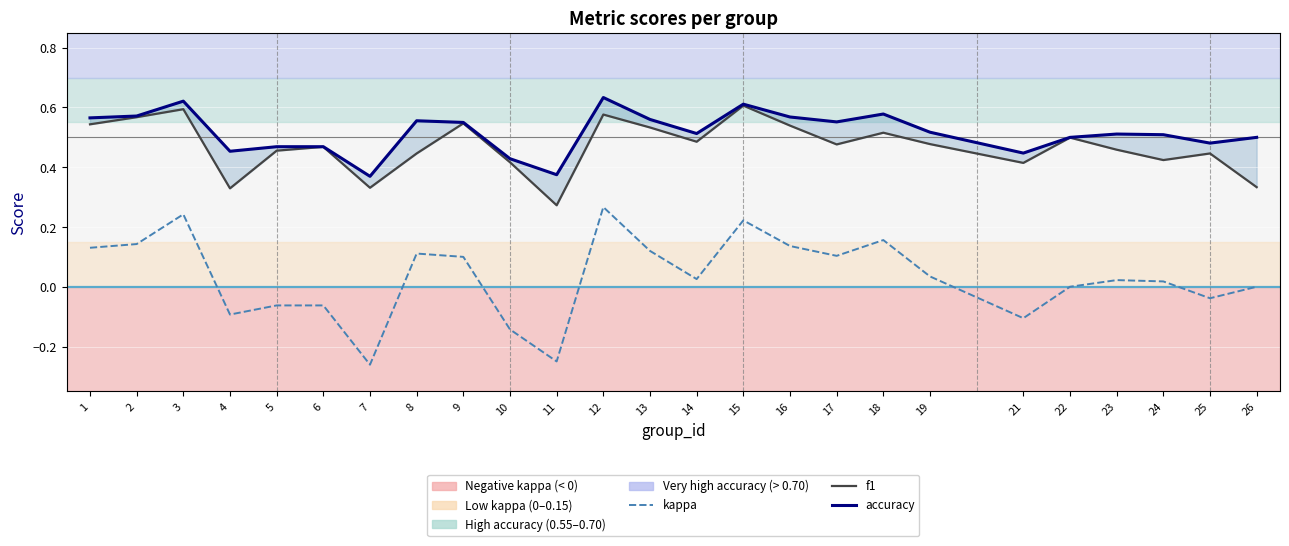

At which label does kappa first exceed 0?

1